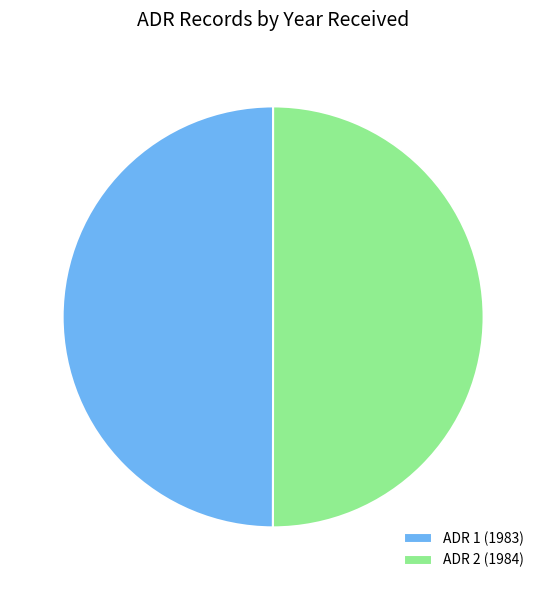

True or false: ADR 2 (1984) accounts for 61% of the total.

False